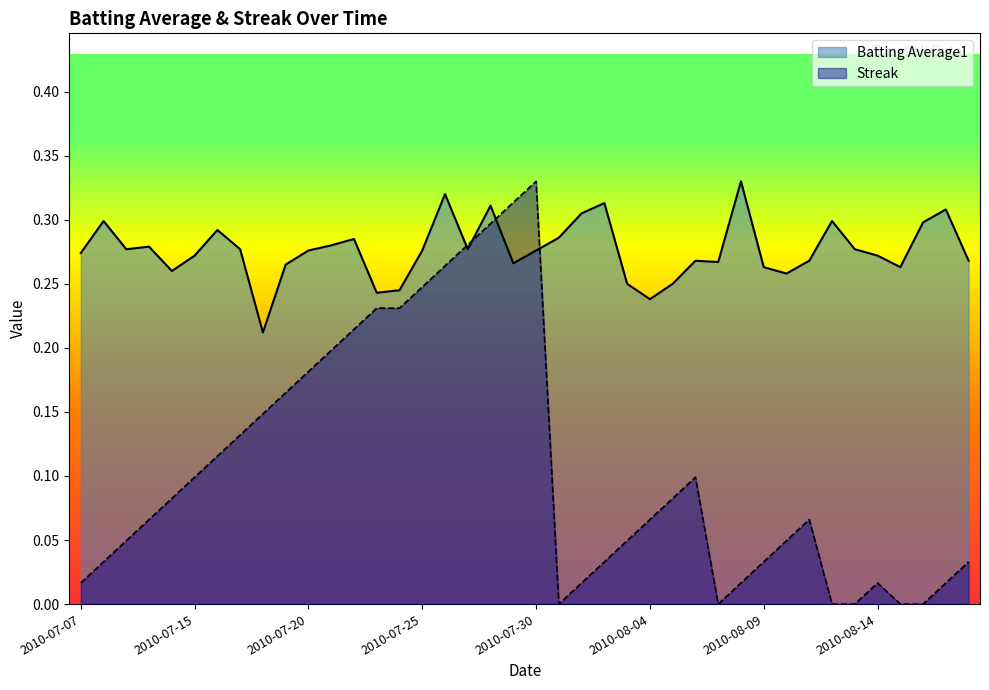

Is it true that Batting Average1 equals 0.3 at 2010-07-20?

True